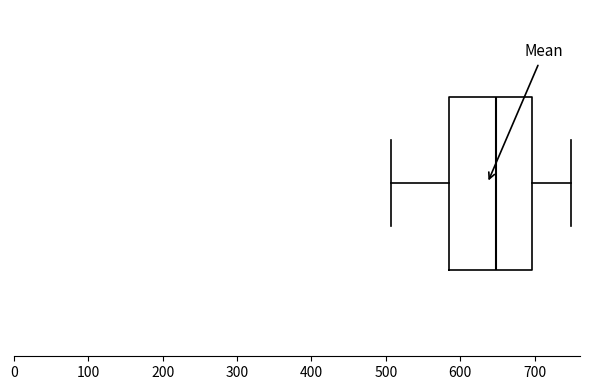

Where does the left whisker of the box end on the x-axis? The values are not printed on the chart, so give them approximately, as read against the axis.

510